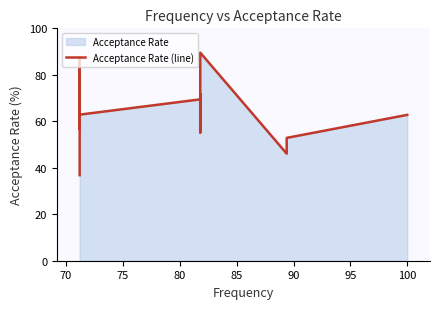

Count the number of categories in the chart.

14